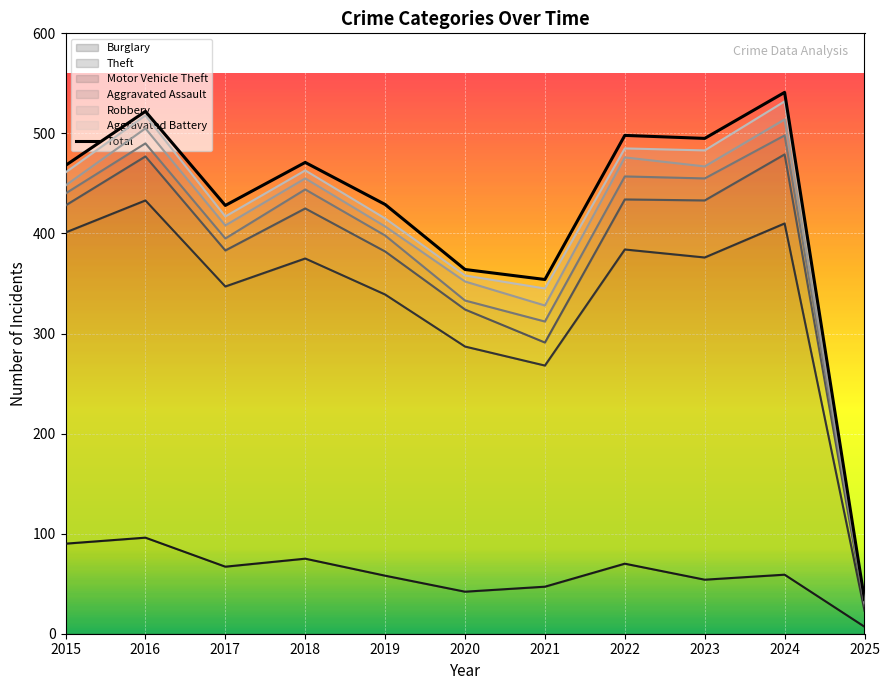

True or false: Aggravated Assault has more than 1 interior local peaks.

True